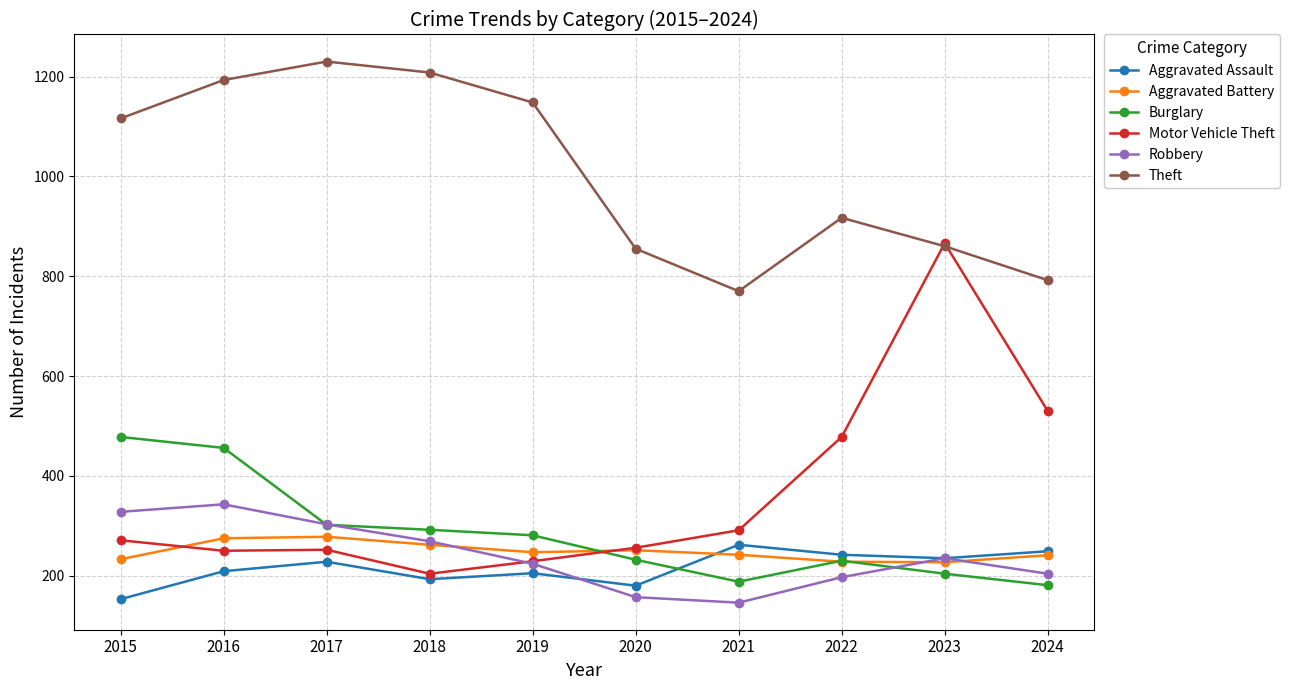

Which category has the lowest value in the Aggravated Assault series?

2015